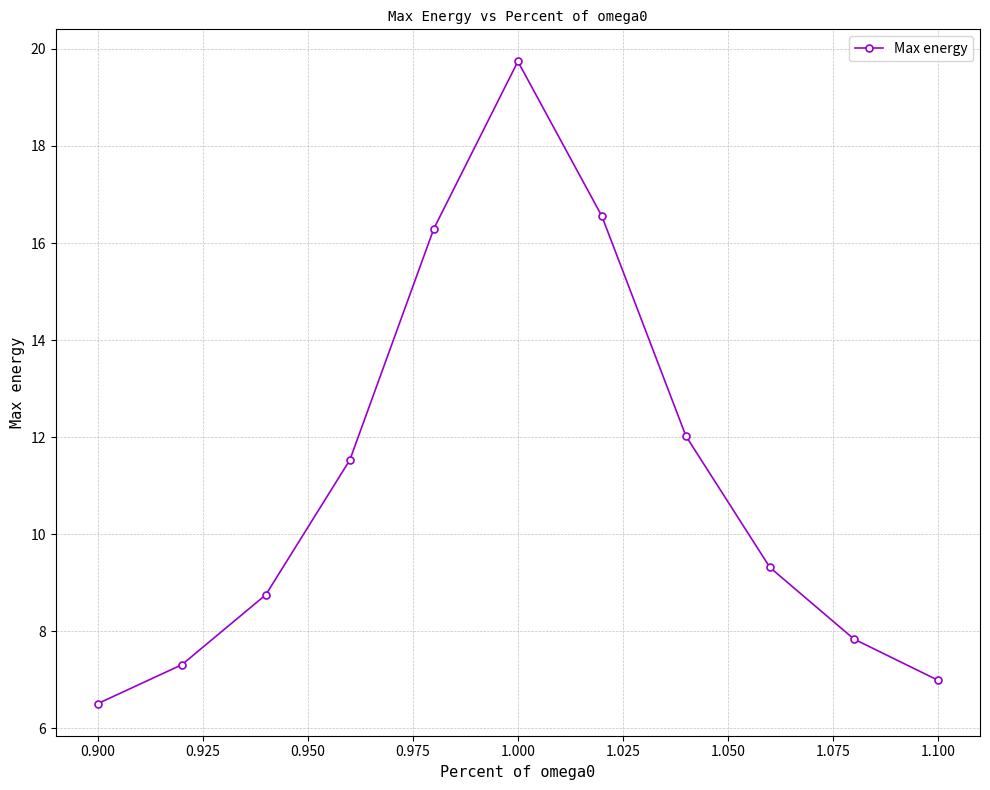

What is the value of the 10th point from the left?

7.8